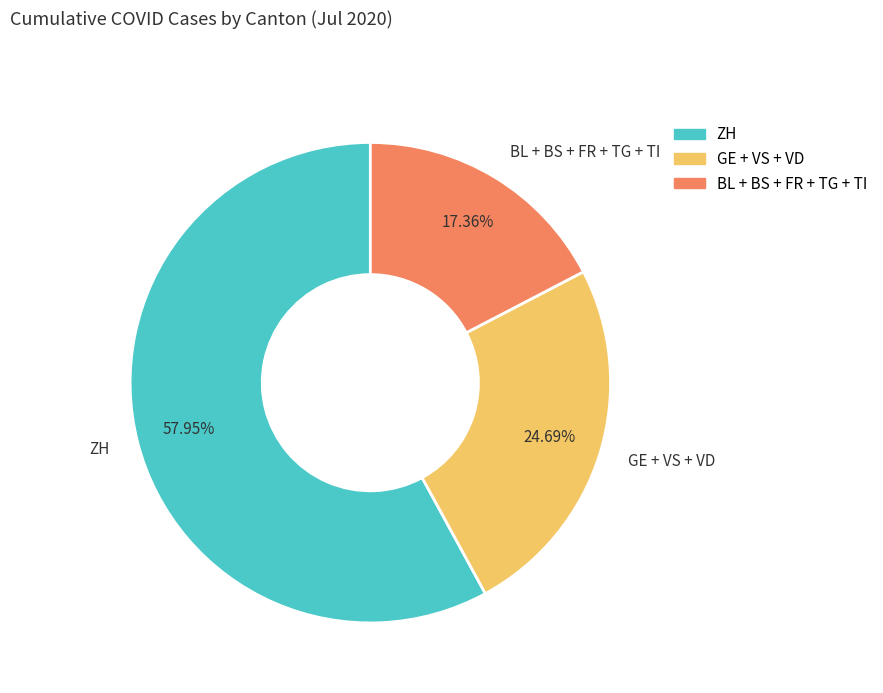

How many segments does this pie chart have?

3